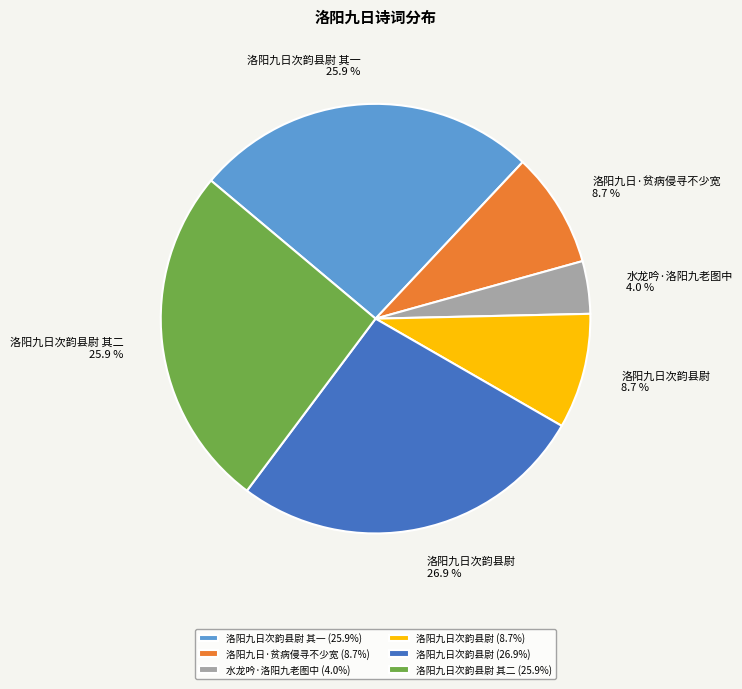

What is the smallest slice in the pie chart?

水龙吟·洛阳九老图中 (4.0%)